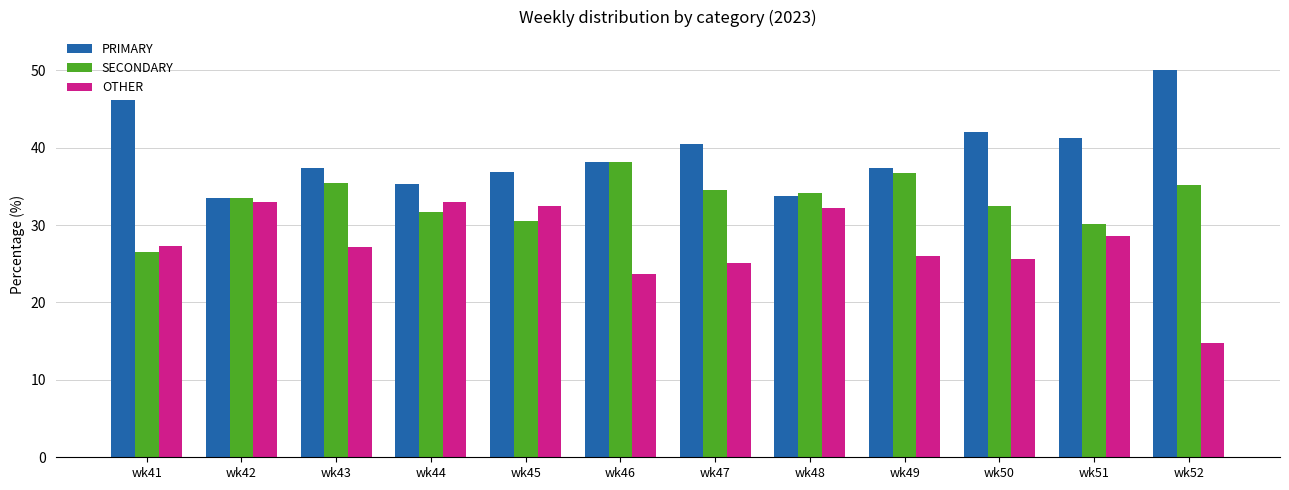

List the series in order of their overall mean, highest first.

PRIMARY, SECONDARY, OTHER